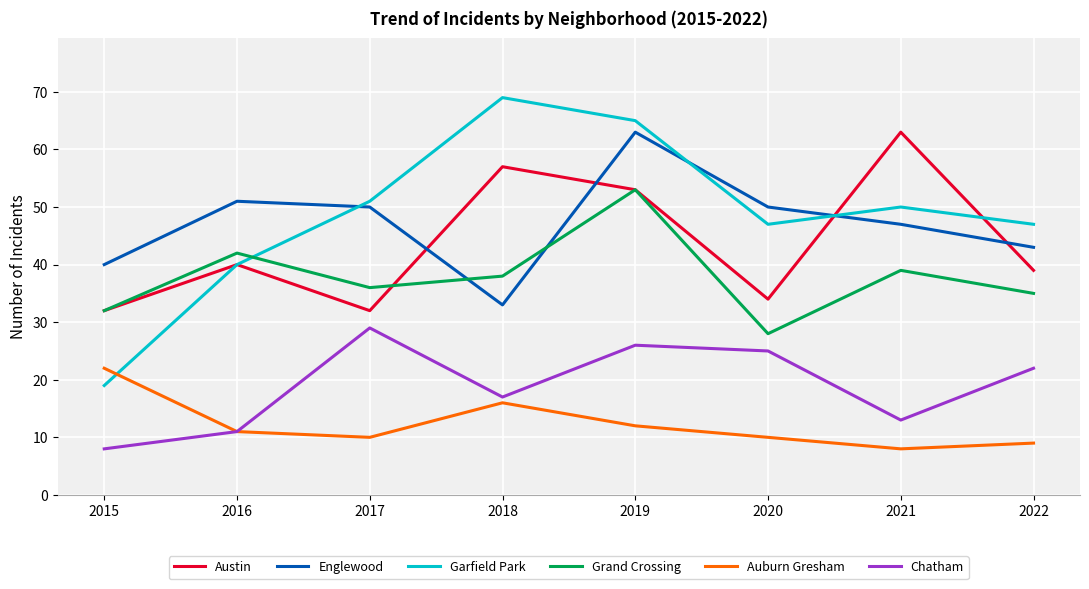

At which category does Austin reach its first local peak?

2016